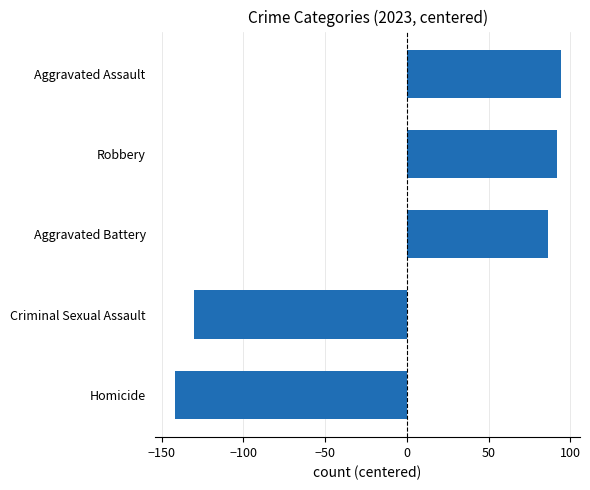

How many distinct data groups are displayed?

1